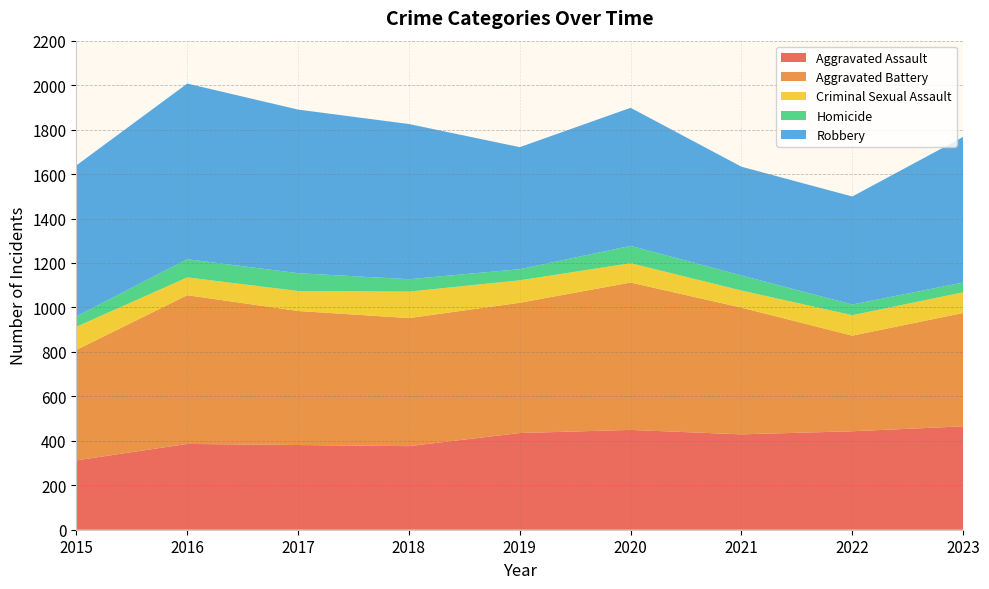

Reading right to left, list all the values displayed in this chart.

Aggravated Assault: 465	443	429	449	435	376	381	386	312
Aggravated Battery: 510	430	570	663	586	576	603	669	497
Criminal Sexual Assault: 93	92	77	87	101	119	90	80	104
Homicide: 44	48	68	78	50	56	80	82	47
Robbery: 655	486	489	621	549	698	736	790	679